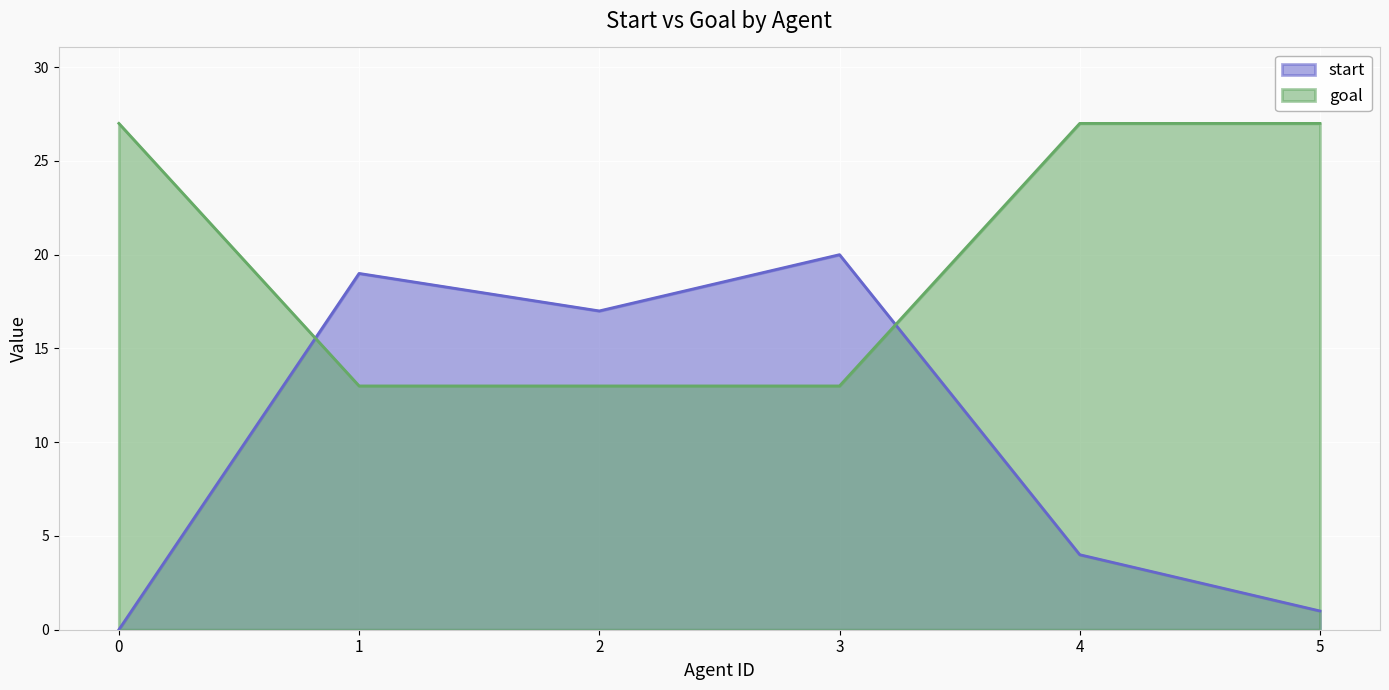

After their last crossing, which series has the higher values: start or goal?

goal